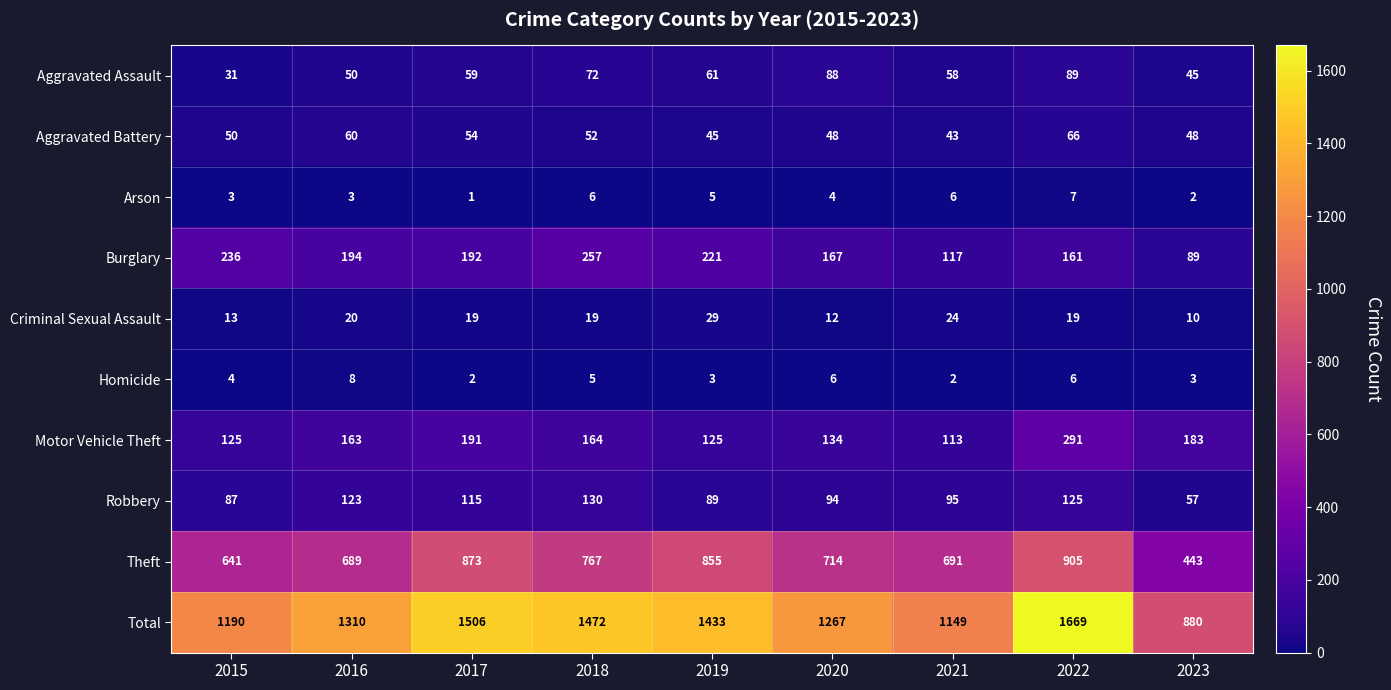

Which category has the lowest value across all series?

2017